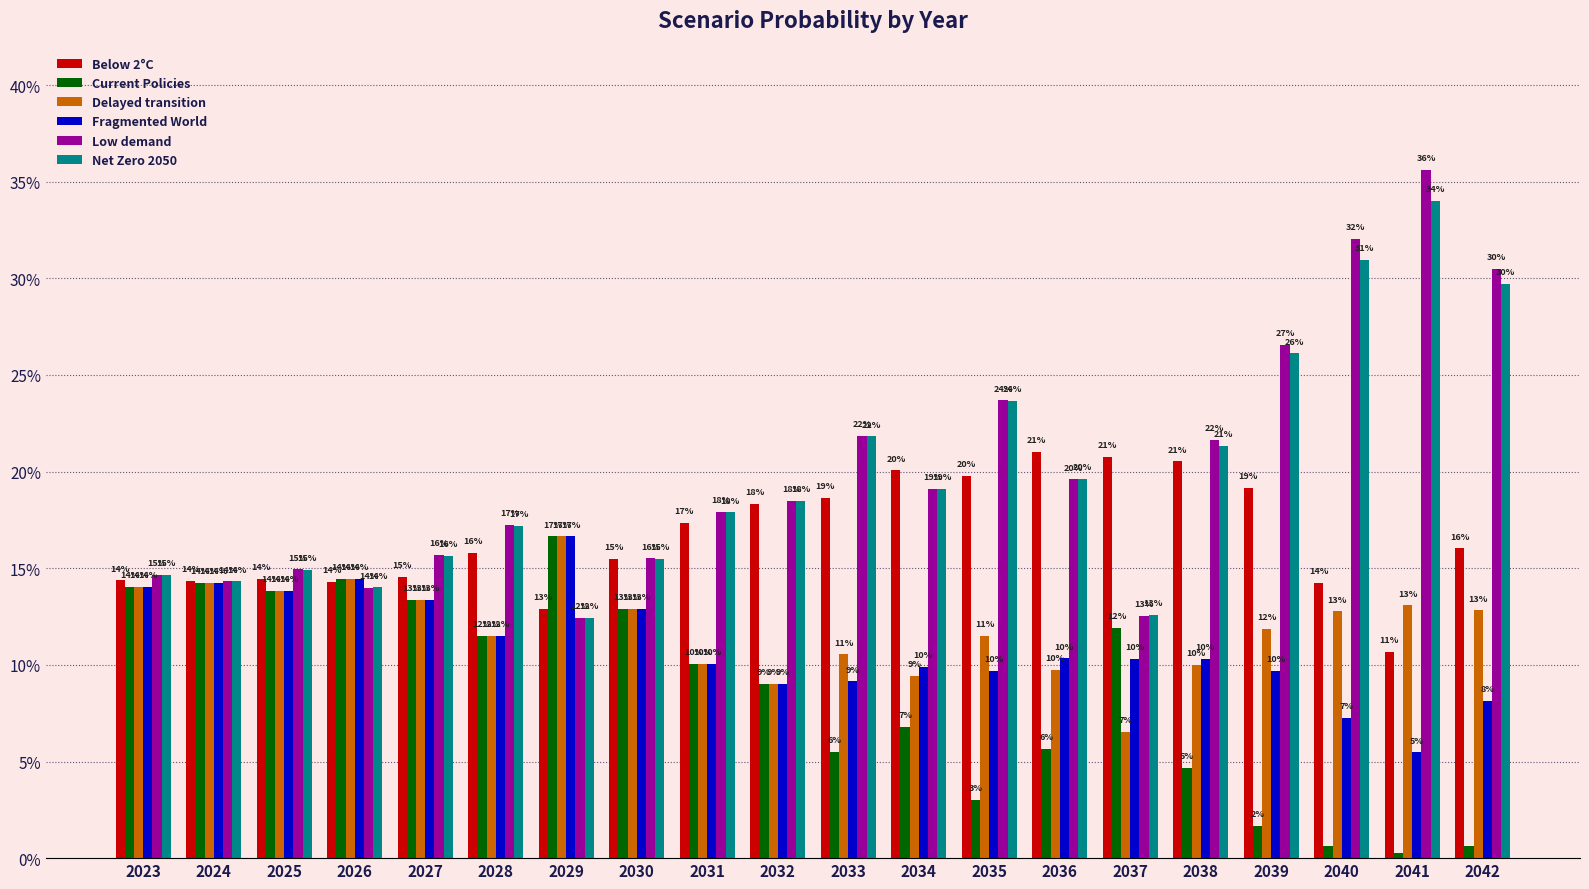

What value does the Low demand series have at 2034?

0.2